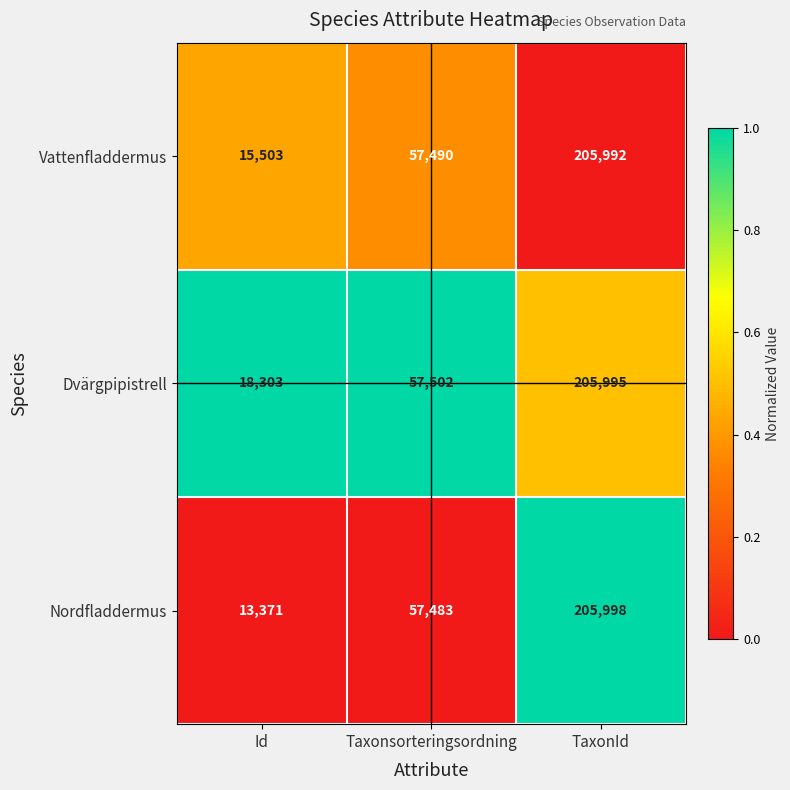

How many series are shown in this chart?

3